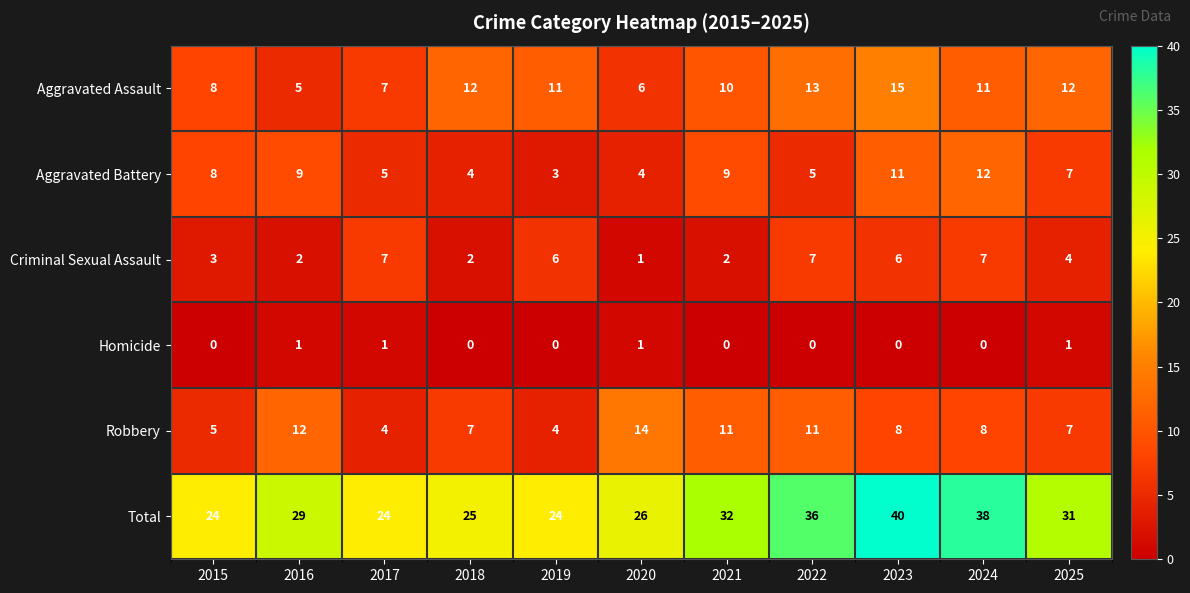

Which category has the highest value across all series?

2023